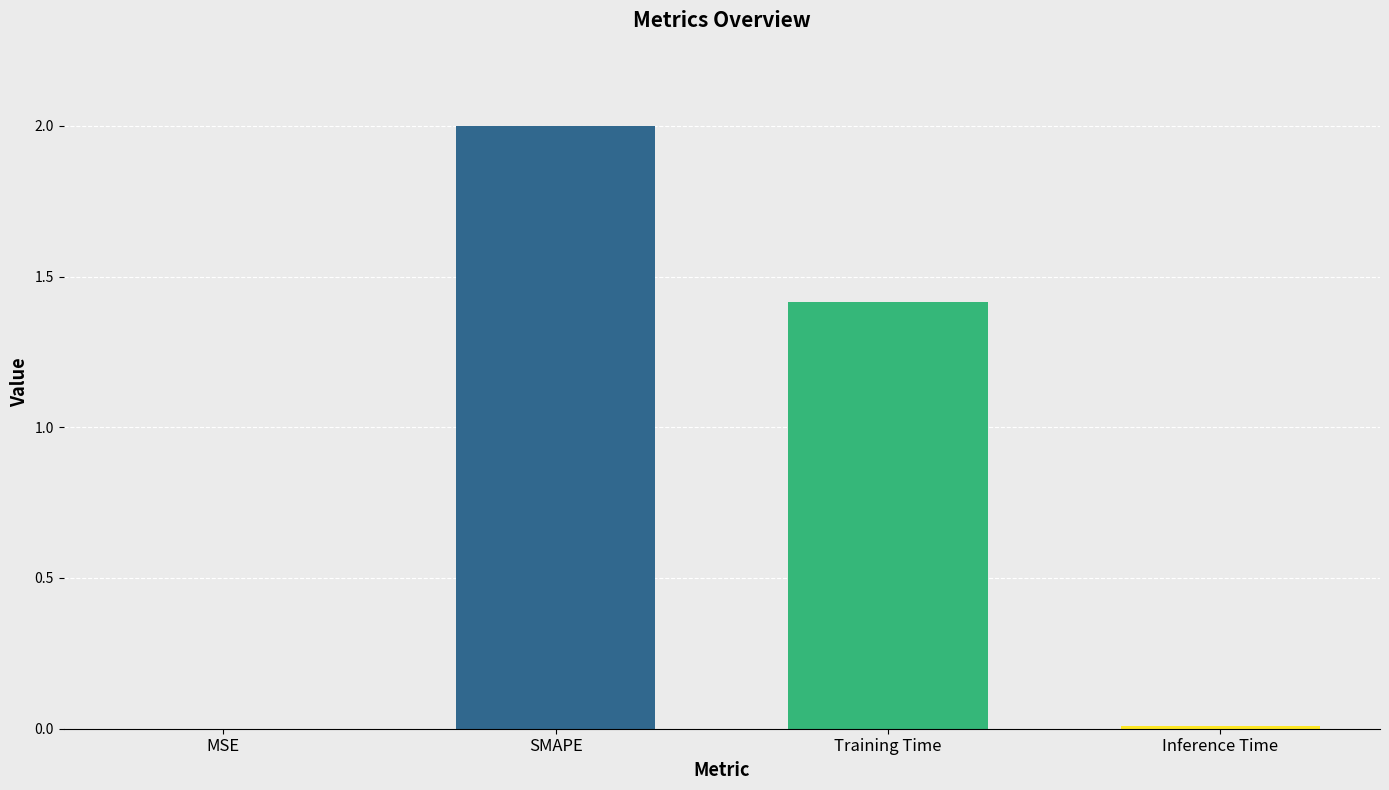

Which label corresponds to the largest value in the chart?

SMAPE